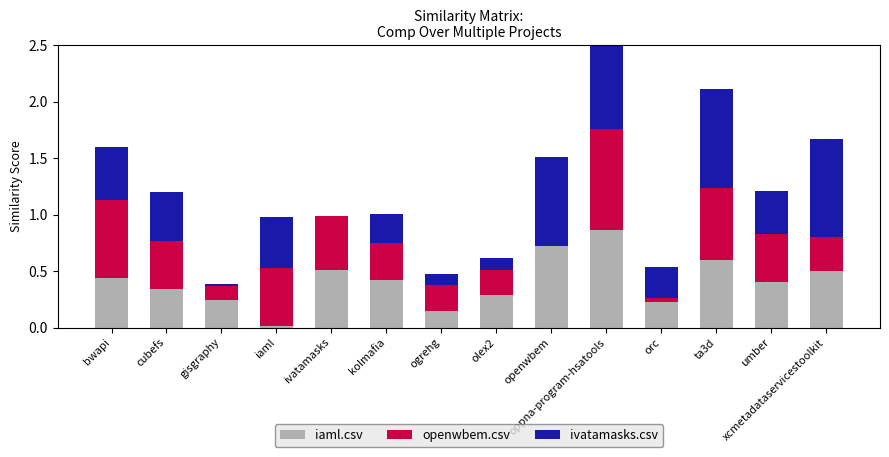

How many bars are there in each group?

3